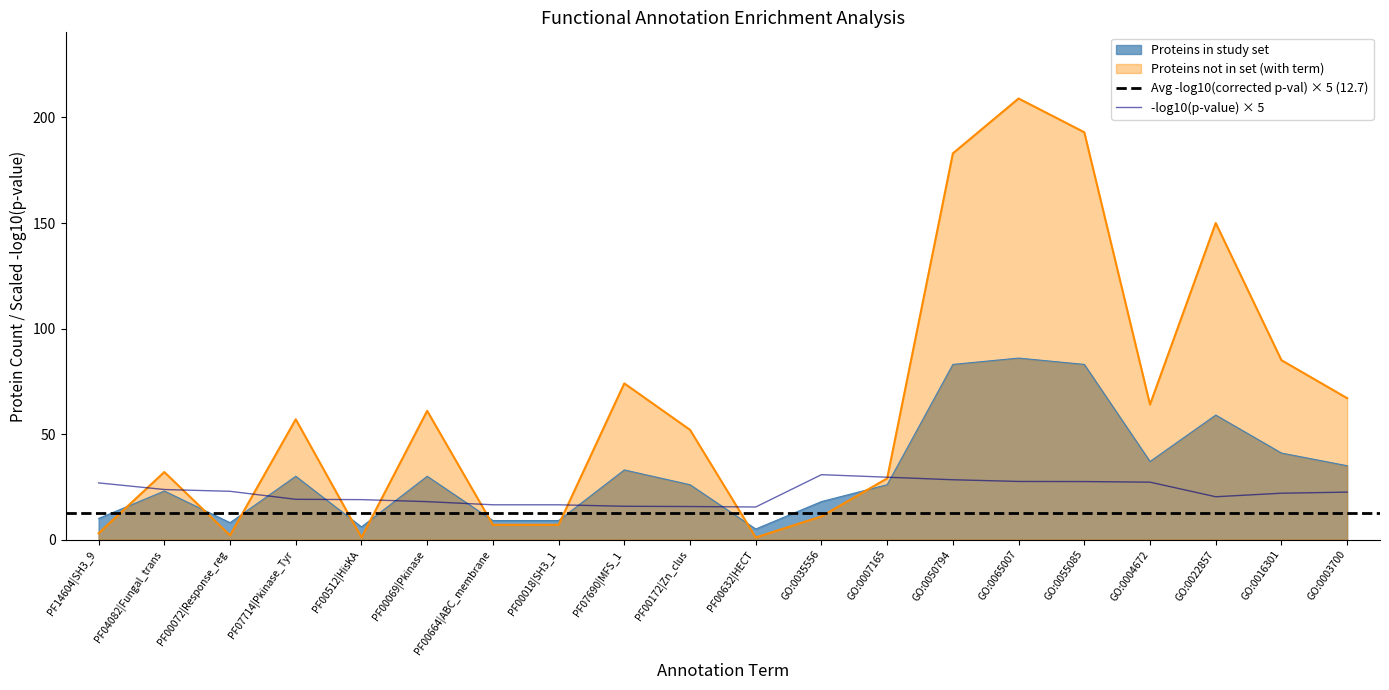

How many lines are shown in the chart?

2